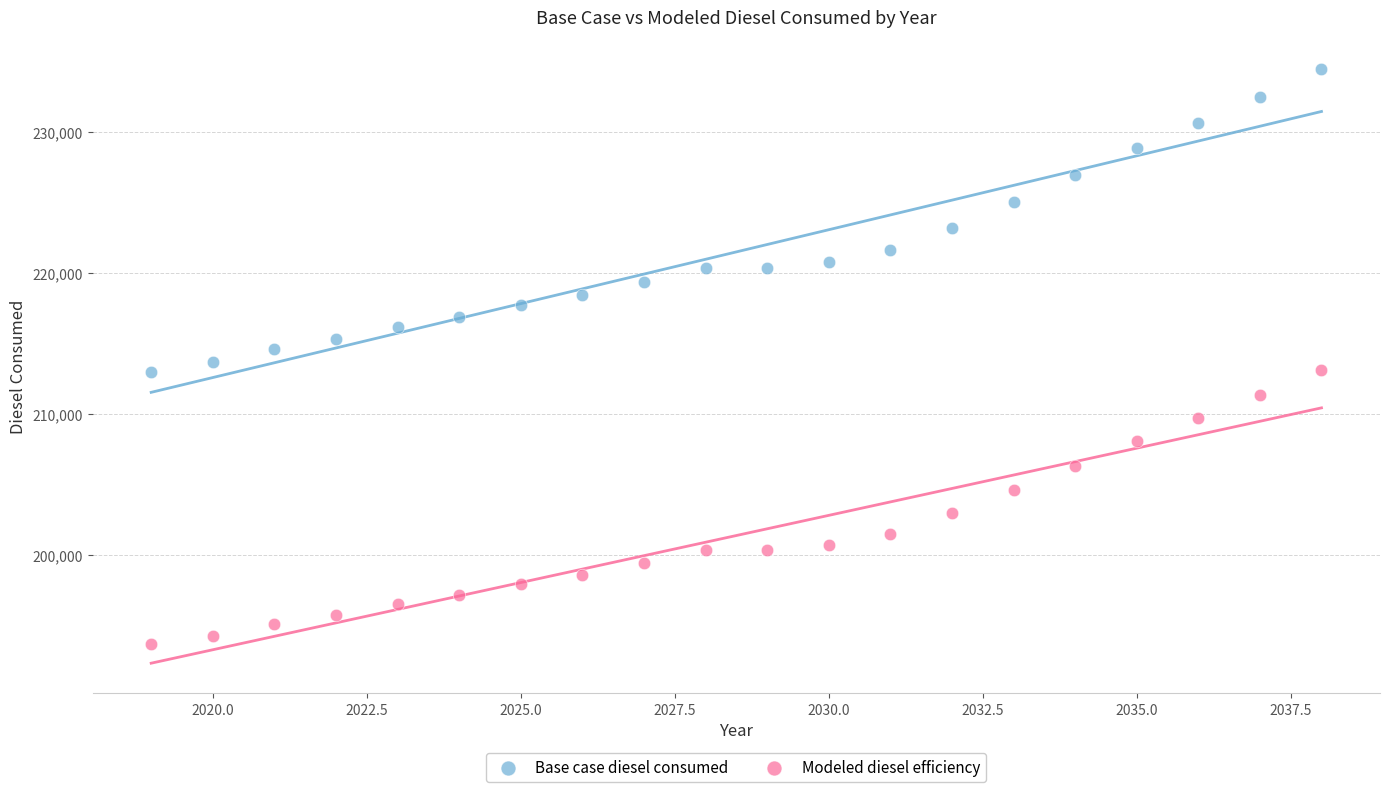

What is the X range (max minus min) for the scatter plot?

19.0